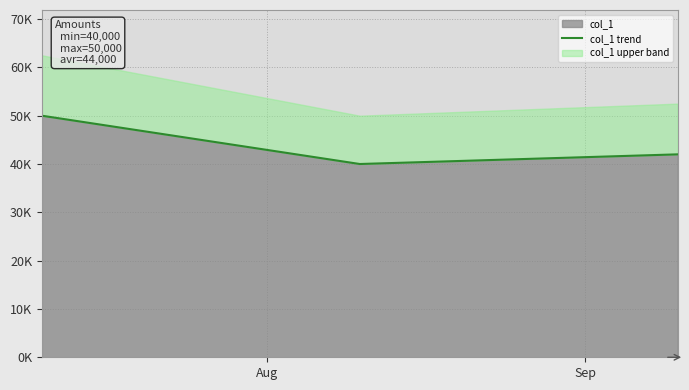

What is the average value?

44000